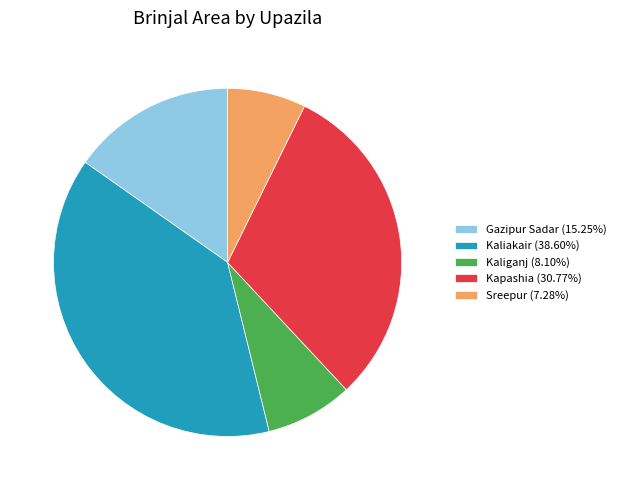

Is Gazipur Sadar the majority of the pie?

No